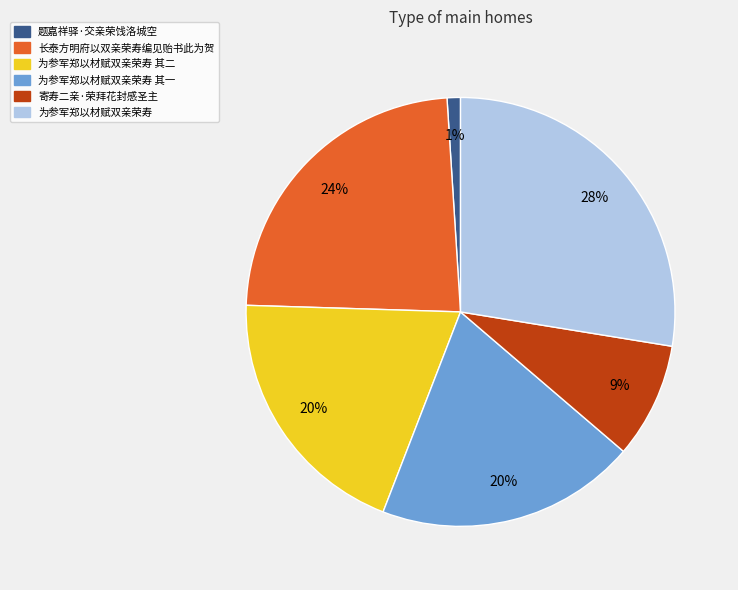

How many segments does this pie chart have?

6